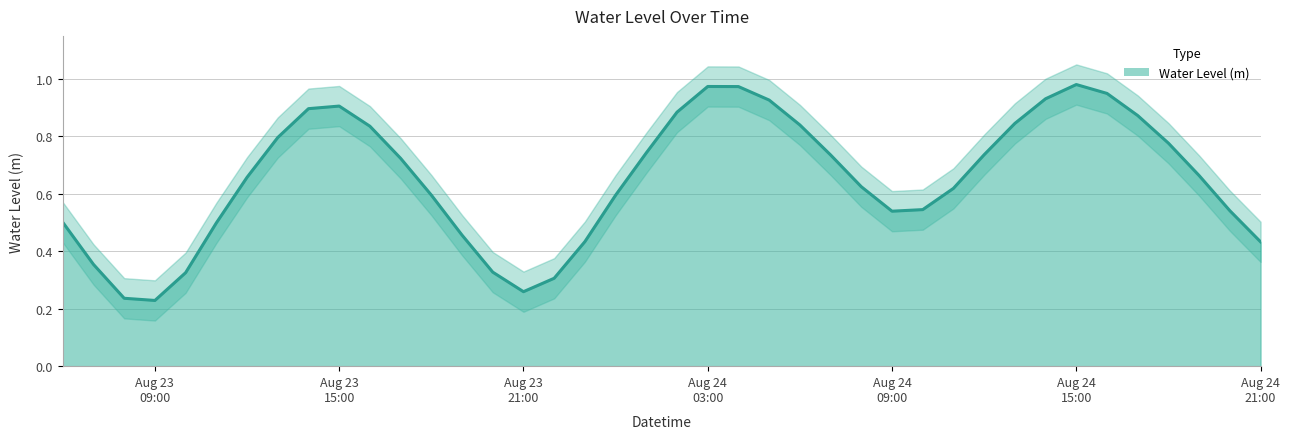

What is the maximum value shown in the chart?

1.0